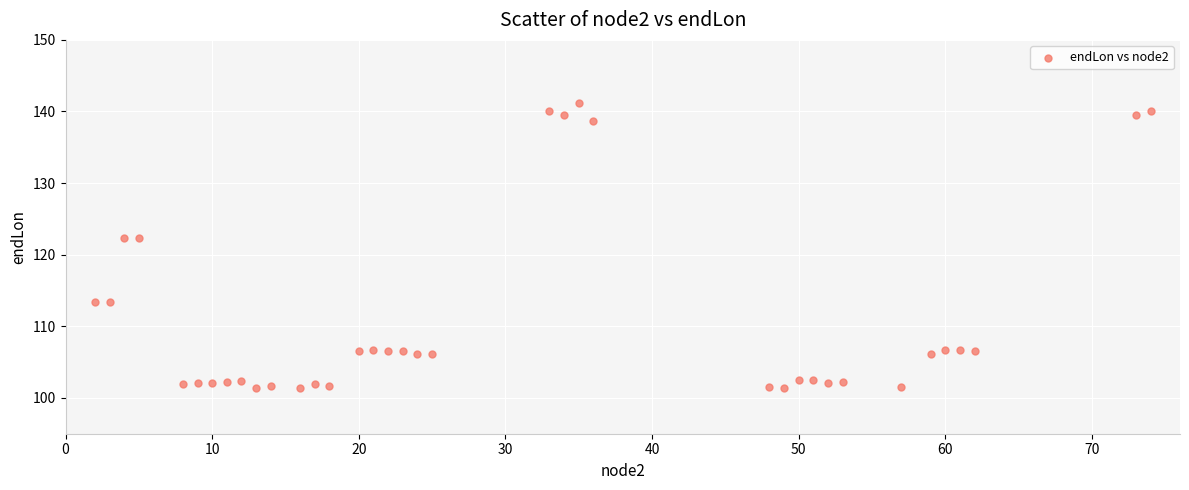

What is the range of X values (max minus min)?

72.0